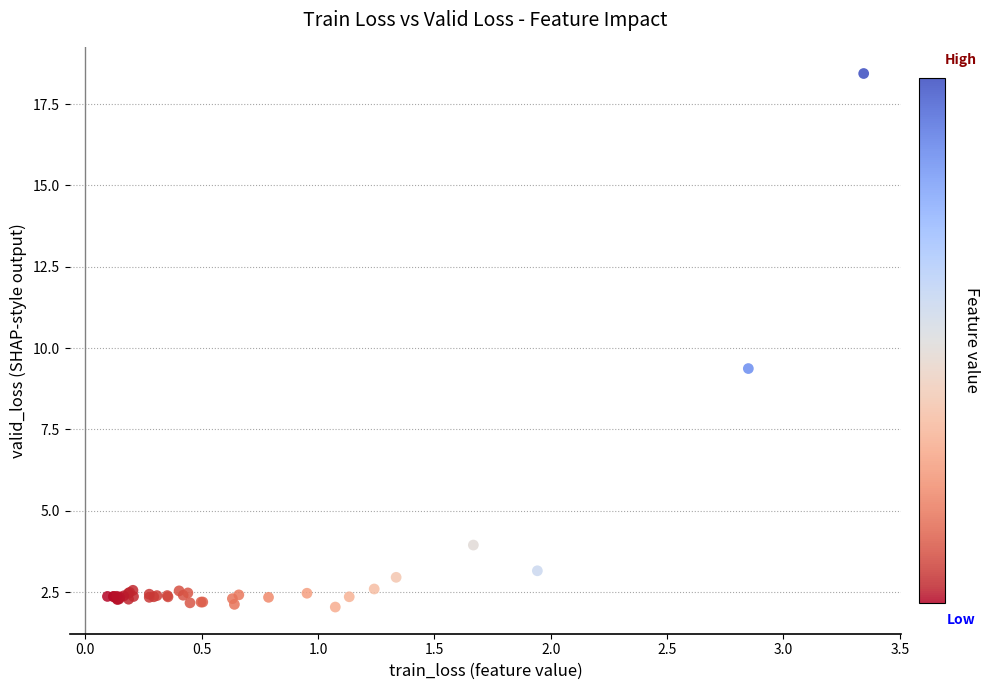

What Y value in the scatter plot is closest to 10?

9.4